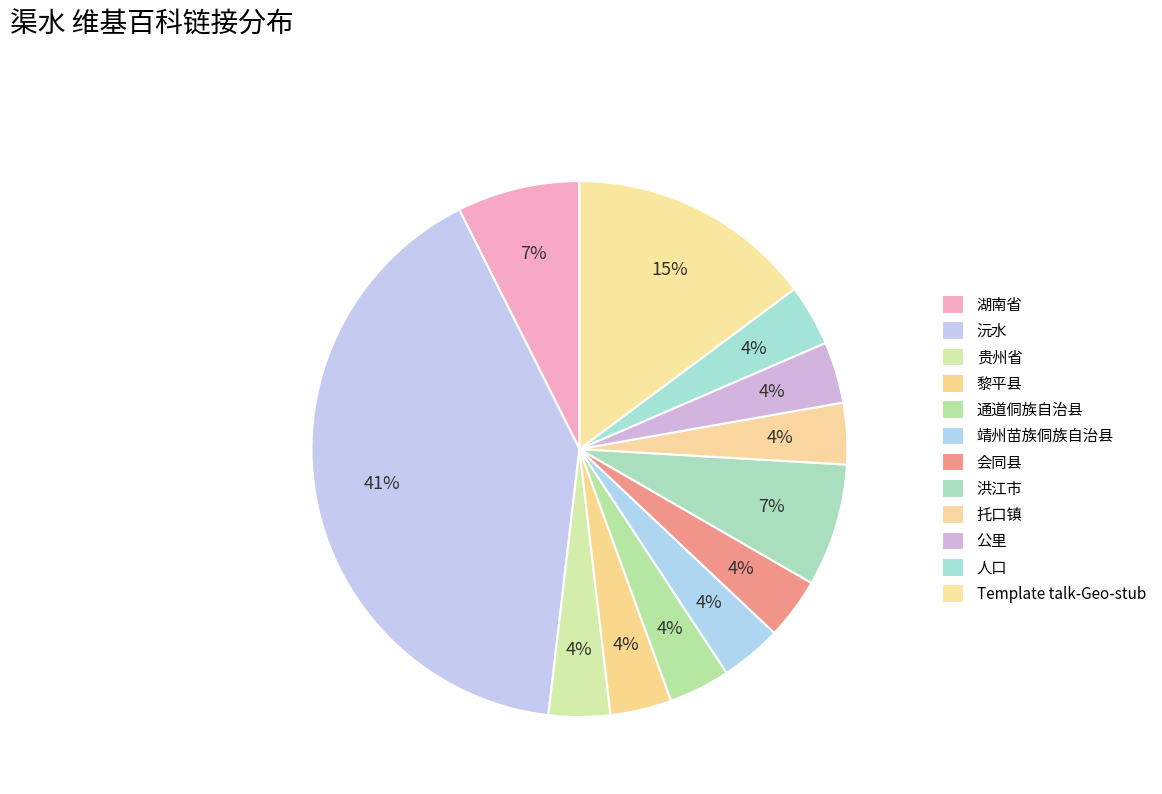

To the nearest percent, what is the difference between the 托口镇 and Template talk-Geo-stub slice percentages?

11%